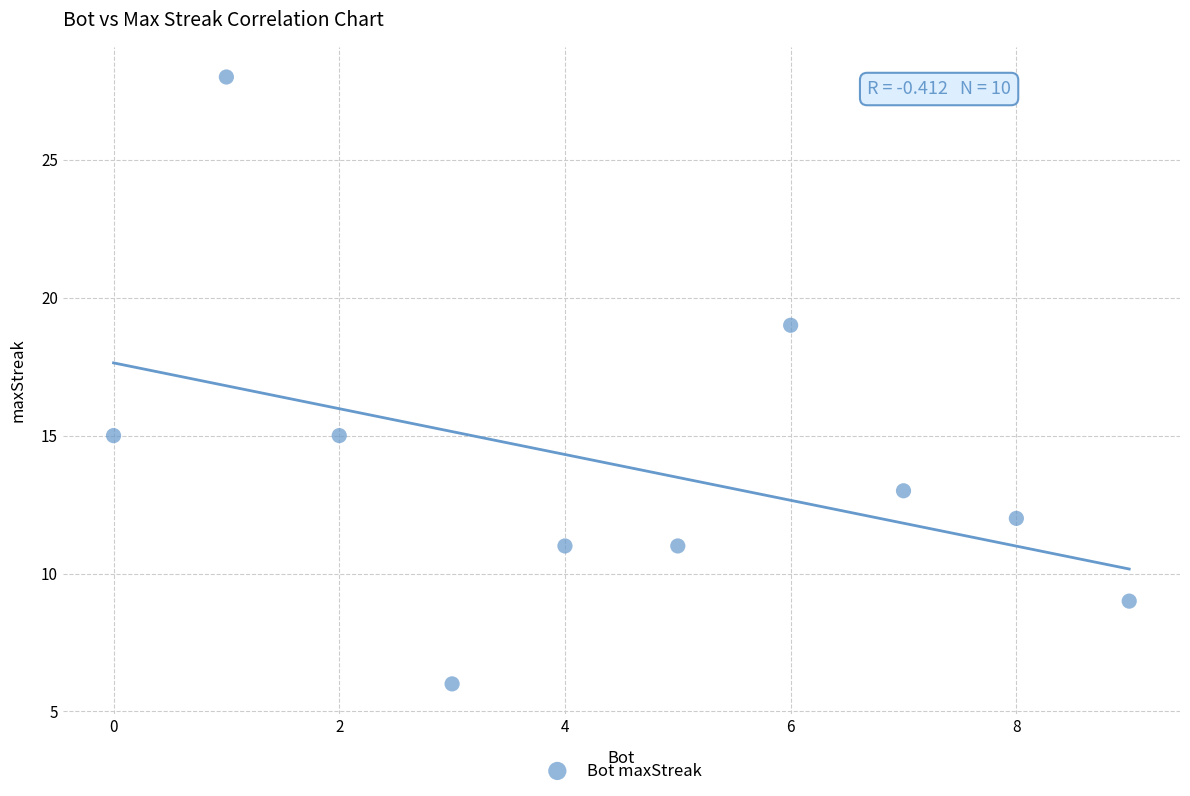

What is the range of Y values (max minus min)?

22